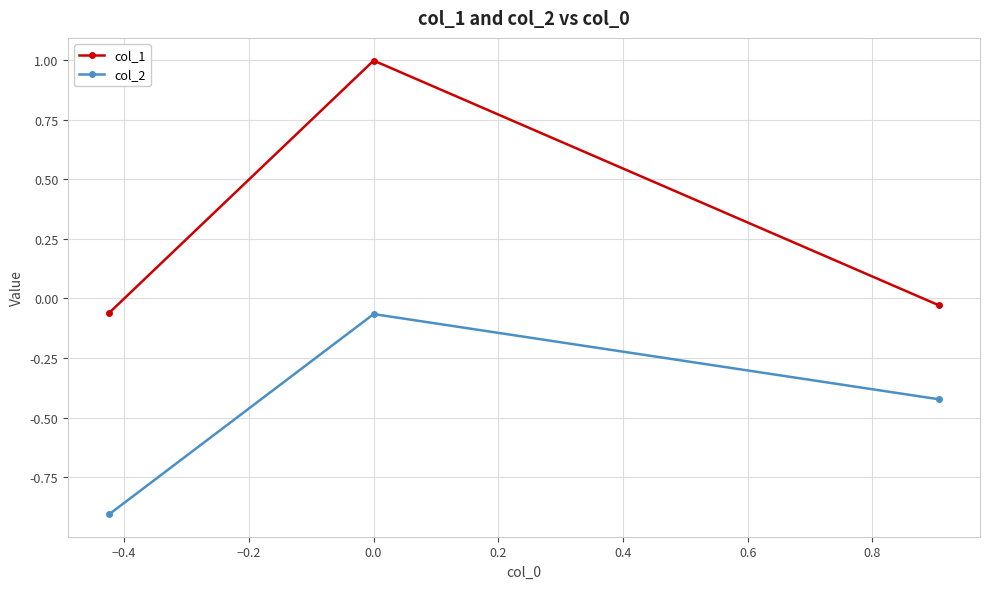

What is the average value of the col_1 series?

0.3